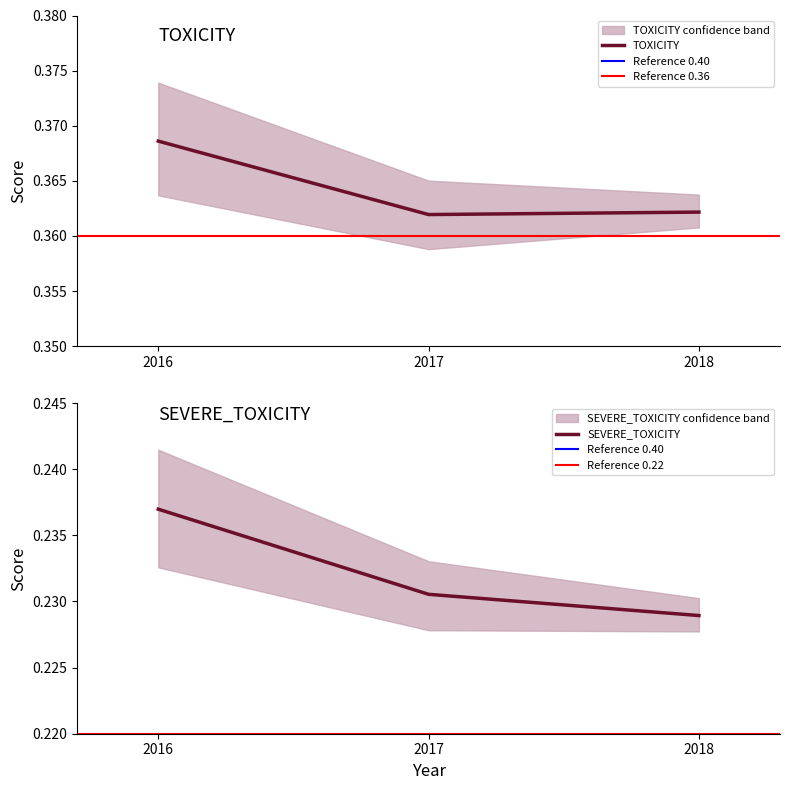

At which label does TOXICITY reach its peak?

2016